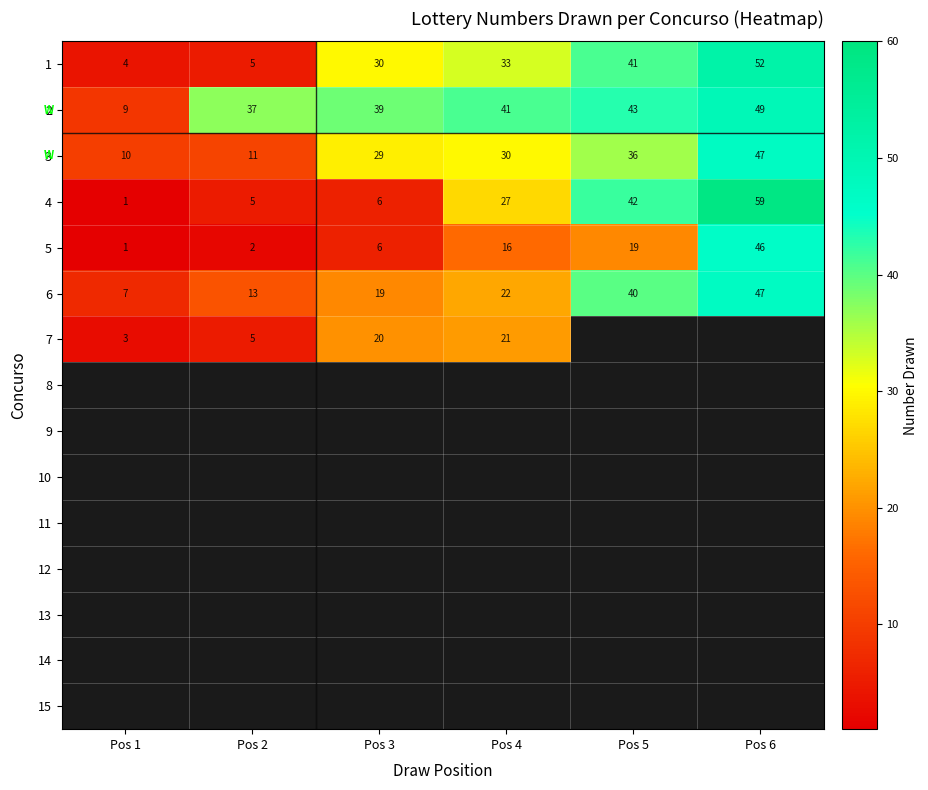

What is the difference between the highest and lowest values at Pos 4?

25.0